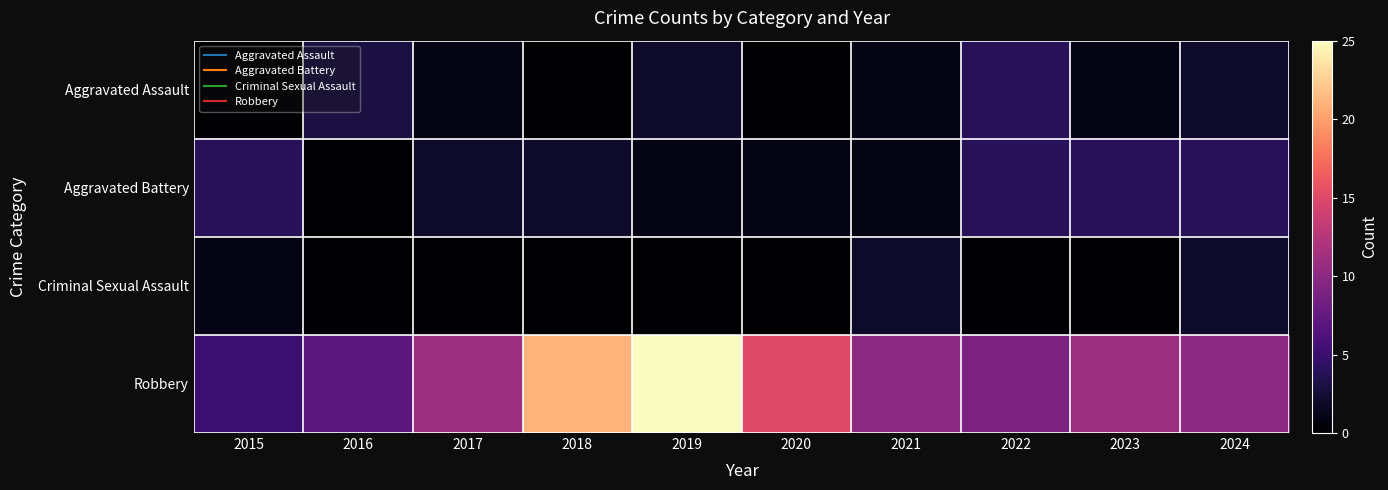

Reading left to right, extract all data points from this chart.

Aggravated Assault: 2015=0	2016=3	2017=1	2018=0	2019=2	2020=0	2021=1	2022=4	2023=1	2024=2
Aggravated Battery: 2015=4	2016=0	2017=2	2018=2	2019=1	2020=1	2021=1	2022=4	2023=4	2024=4
Criminal Sexual Assault: 2015=1	2016=0	2017=0	2018=0	2019=0	2020=0	2021=2	2022=0	2023=0	2024=2
Robbery: 2015=5	2016=7	2017=11	2018=21	2019=25	2020=15	2021=10	2022=9	2023=11	2024=10